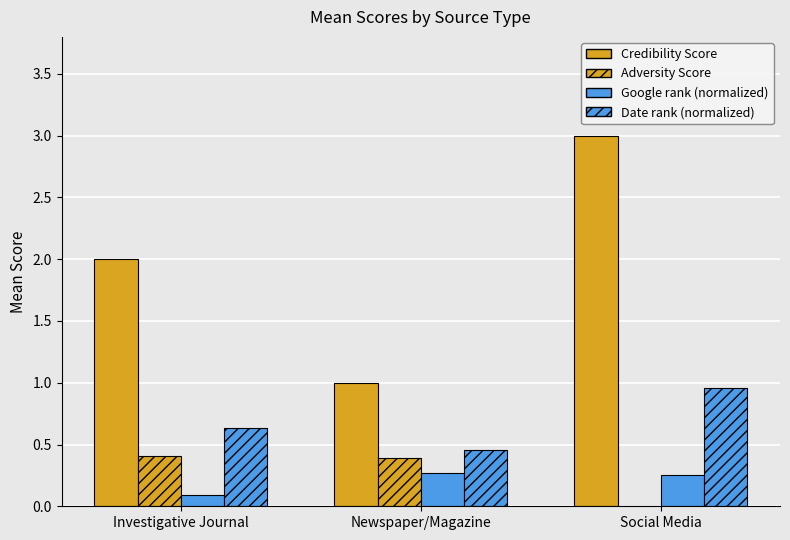

Reading left to right, list all the values displayed in this chart.

Credibility Score: Investigative Journal=2.0	Newspaper/Magazine=1.0	Social Media=3.0
Adversity Score: Investigative Journal=0.4	Newspaper/Magazine=0.4	Social Media=0.0
Google rank (normalized): Investigative Journal=0.1	Newspaper/Magazine=0.3	Social Media=0.2
Date rank (normalized): Investigative Journal=0.6	Newspaper/Magazine=0.5	Social Media=1.0